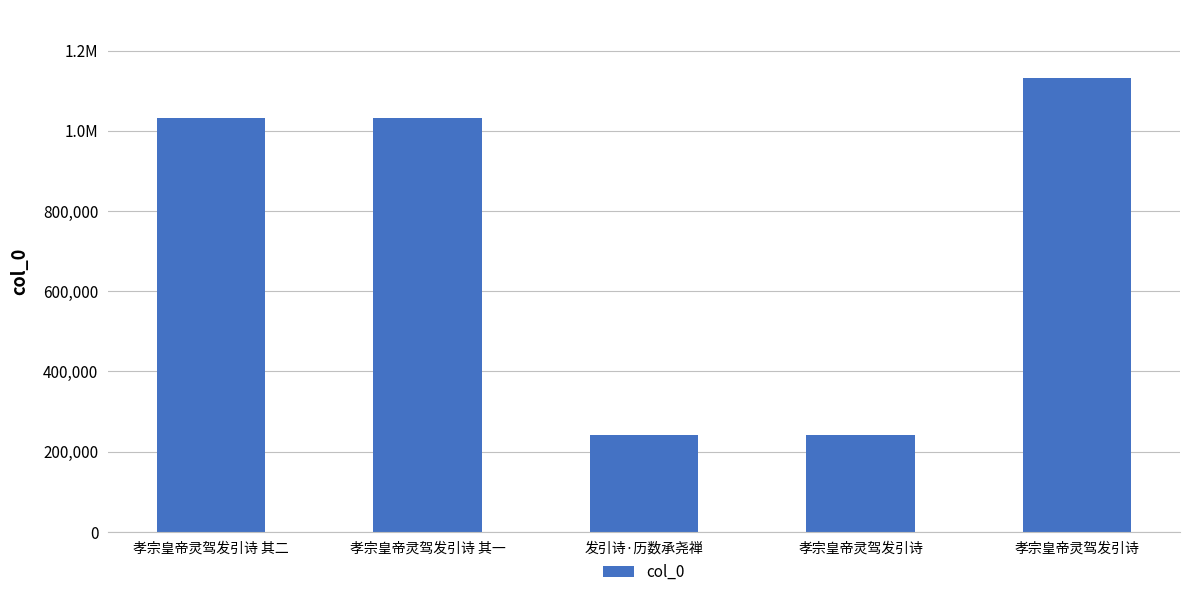

At which label is the value closest to 686680?

孝宗皇帝灵驾发引诗 其一